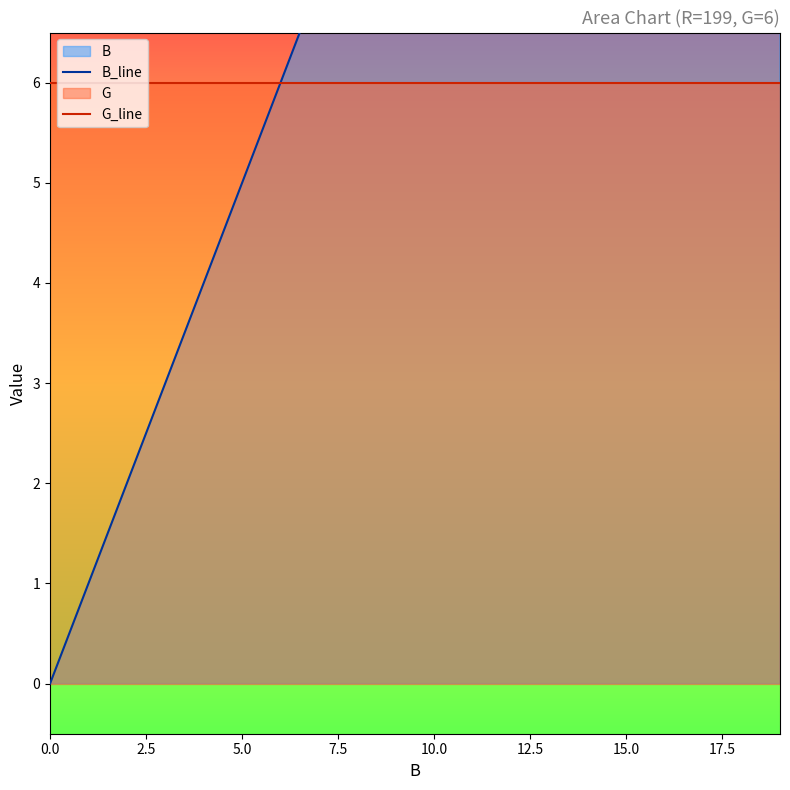

What is the difference between the B_line values at 13 and 10.0?

9